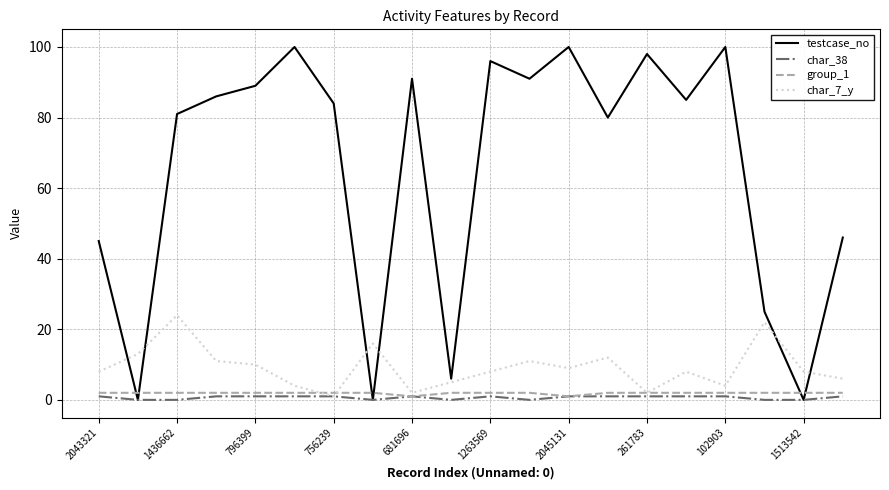

Which series ends up on top after the final intersection of testcase_no and char_7_y?

testcase_no